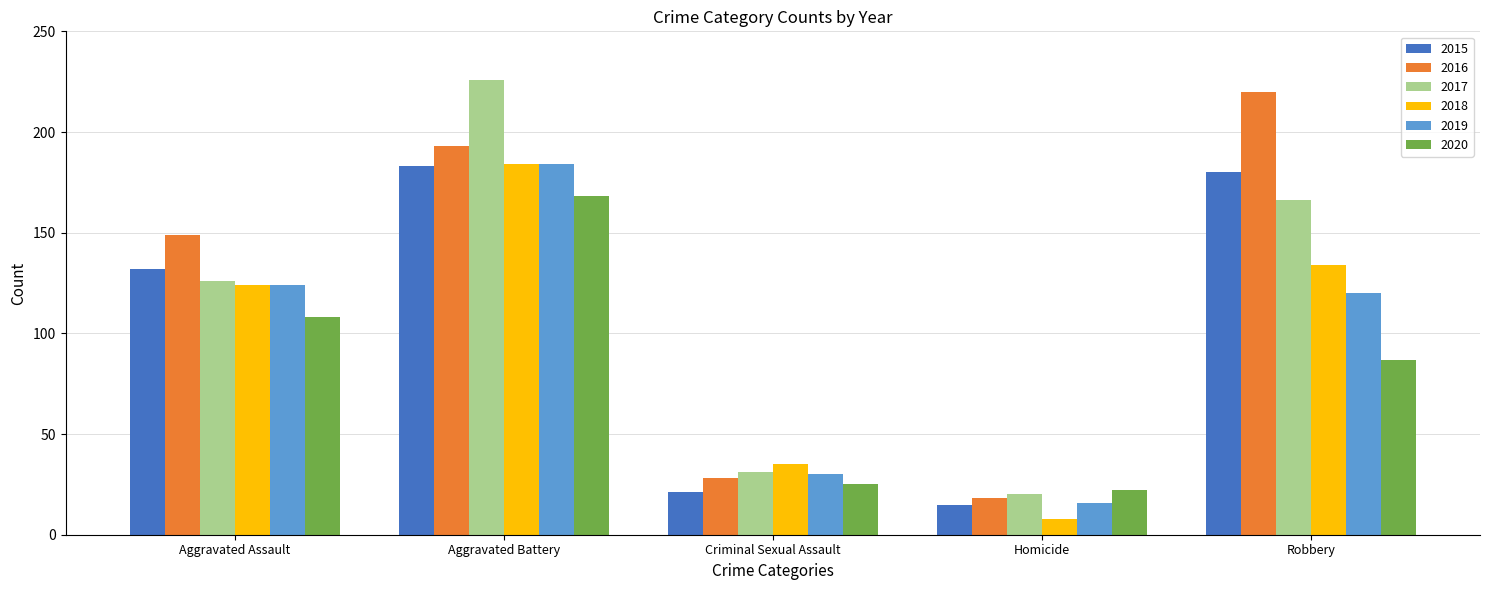

At which label does 2016 reach its peak?

Robbery